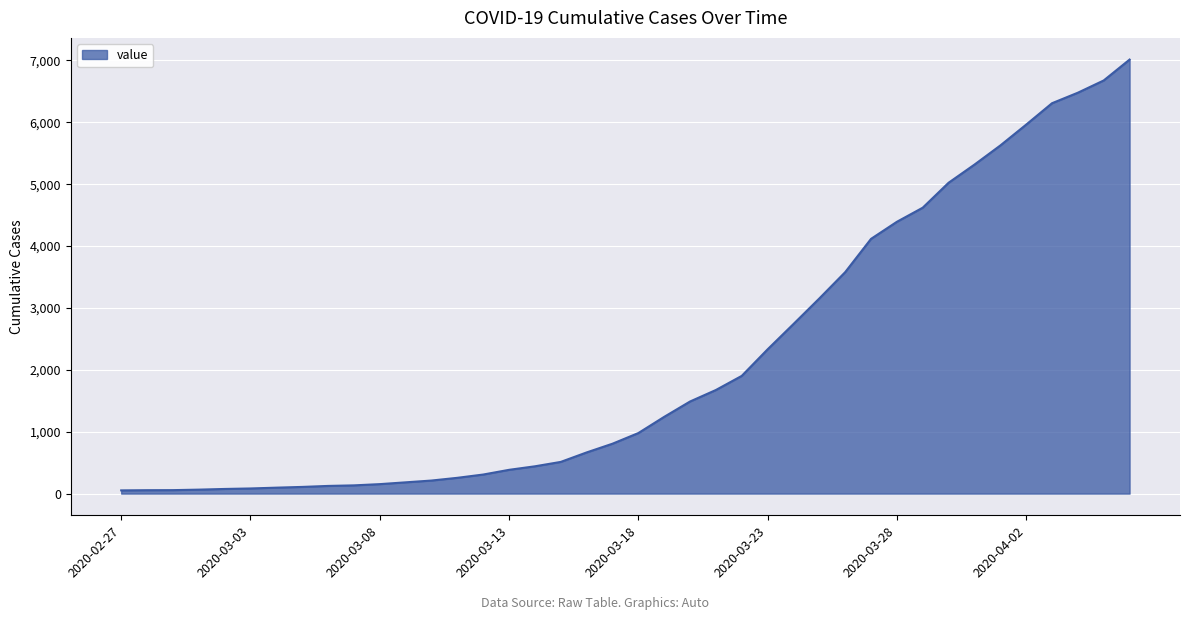

What is the maximum value shown in the chart?

7013